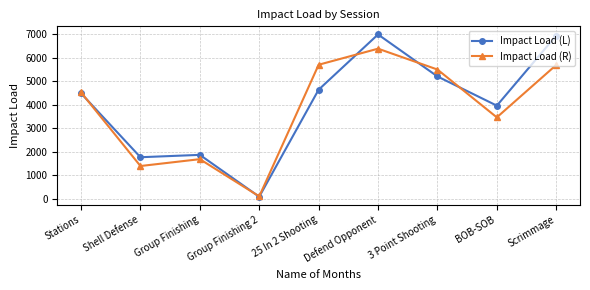

What are all the series names shown in the legend?

Impact Load (L), Impact Load (R)